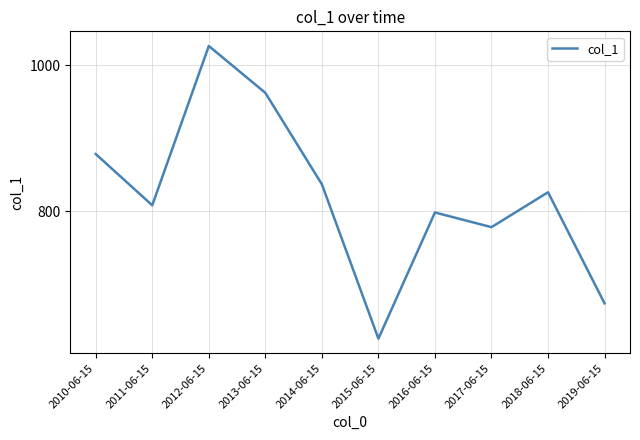

Which has a higher value, 2018-06-15 or 2014-06-15?

2014-06-15